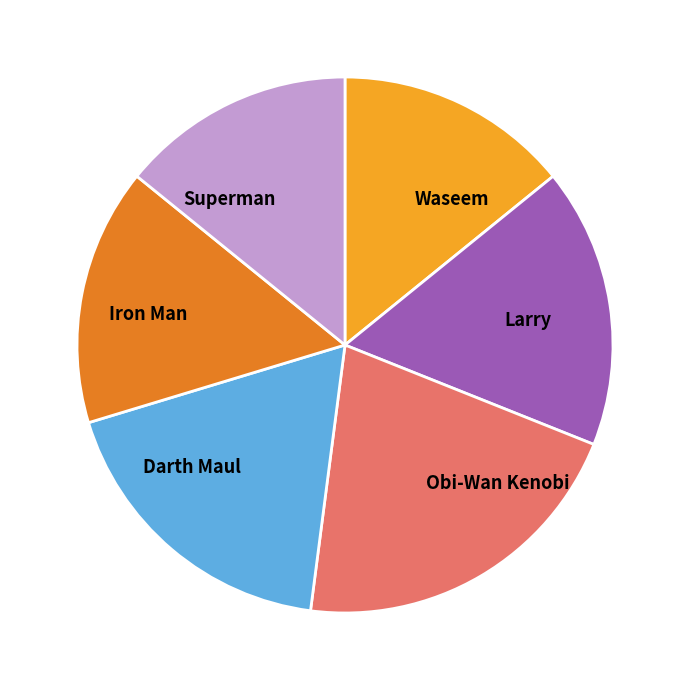

Count the number of slices in the pie.

6